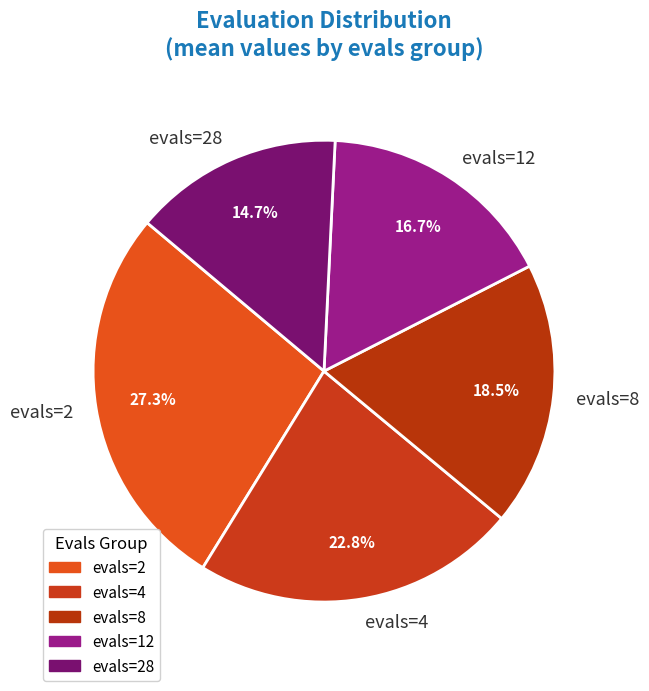

Count the number of slices in the pie.

5